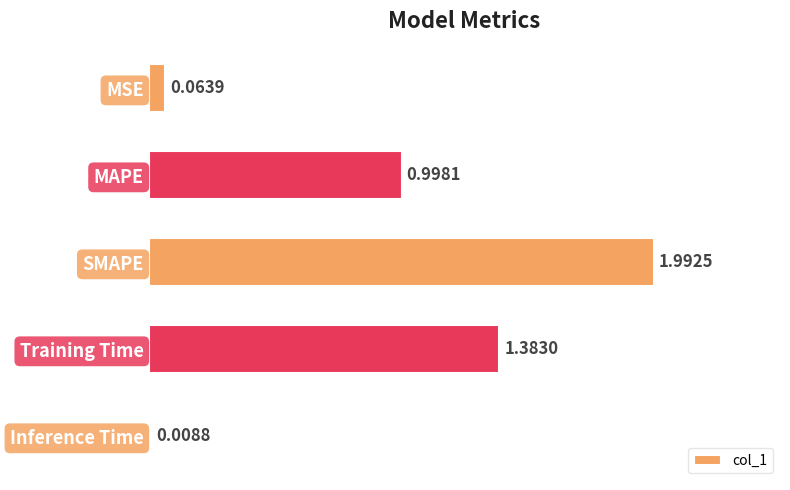

Rank the categories by value from highest to lowest.

SMAPE, Training Time, MAPE, MSE, Inference Time